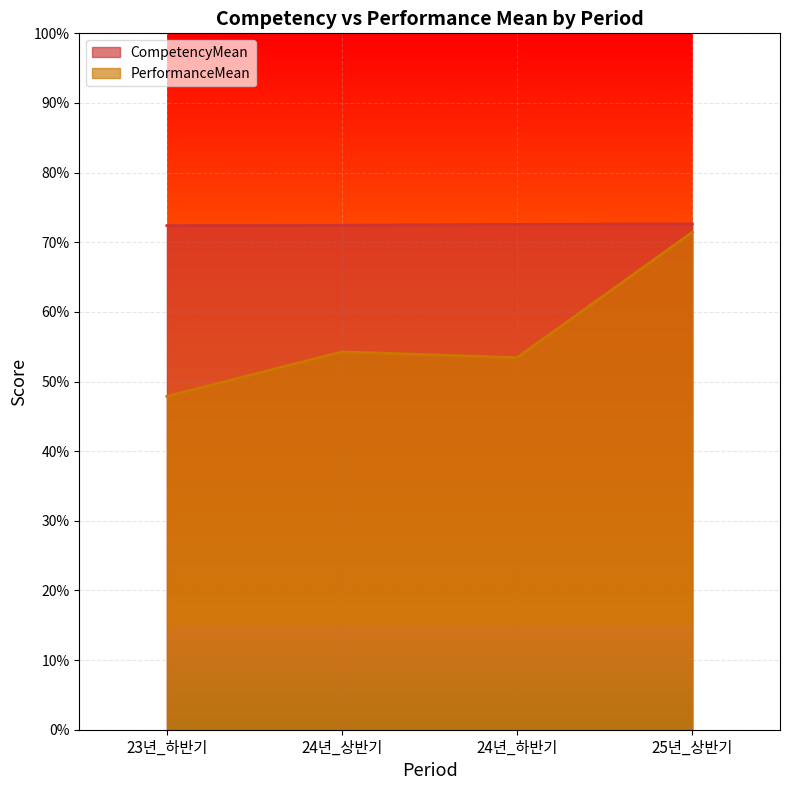

What is the sum of the CompetencyMean values at 24년_상반기 and 23년_하반기?

144.8